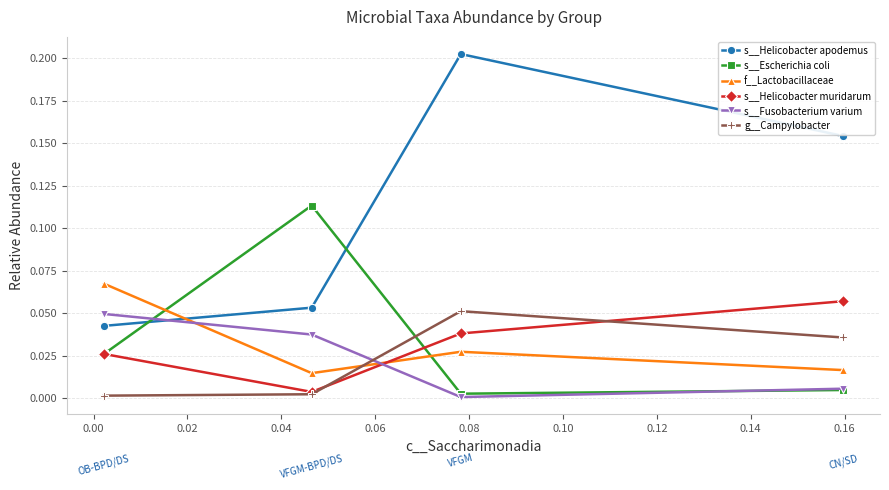

Which series has the largest total across all categories?

s__Helicobacter apodemus